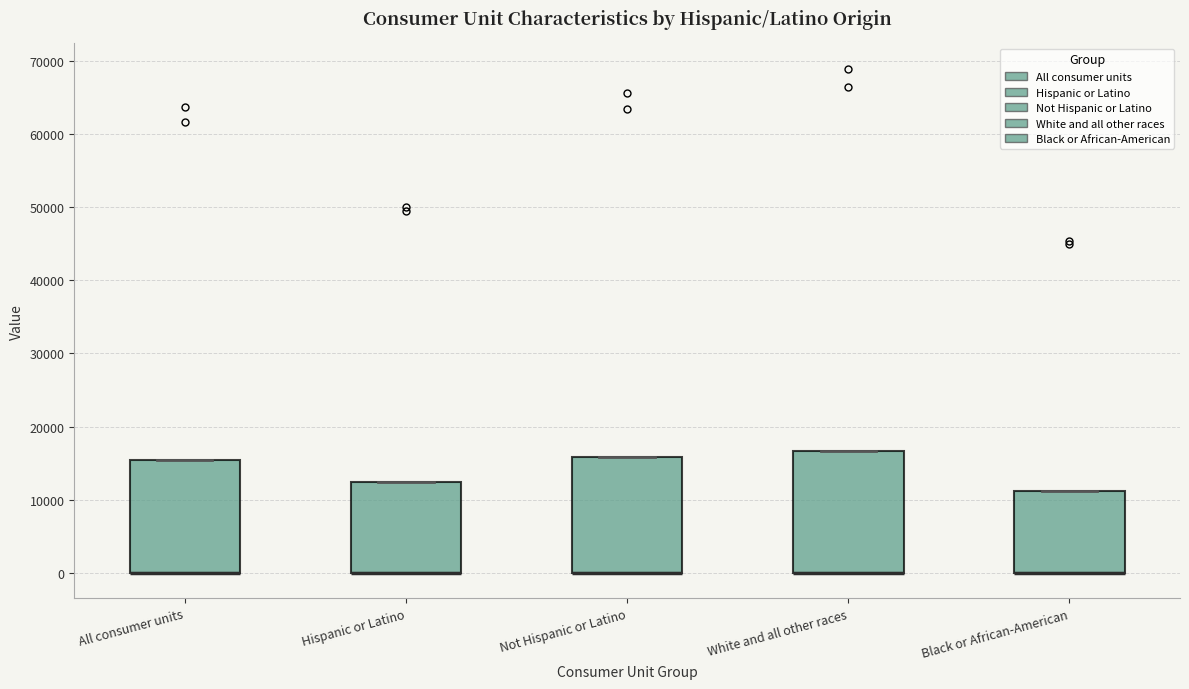

Reading left to right, transcribe this box plot: for each box, give where its median line is, the range the box spans, and where its two whiskers end, as read against the y-axis. The values are not printed on the chart, so give them approximately, as read against the axis.

All consumer units: median 0 (drawn on the box's lower edge), box 0 to 15000, whiskers 0 to 15000
Hispanic or Latino: median 0 (drawn on the box's lower edge), box 0 to 12000, whiskers 0 to 12000
Not Hispanic or Latino: median 0 (drawn on the box's lower edge), box 0 to 16000, whiskers 0 to 16000
White and all other races: median 0 (drawn on the box's lower edge), box 0 to 17000, whiskers 0 to 17000
Black or African-American: median 0 (drawn on the box's lower edge), box 0 to 11000, whiskers 0 to 11000